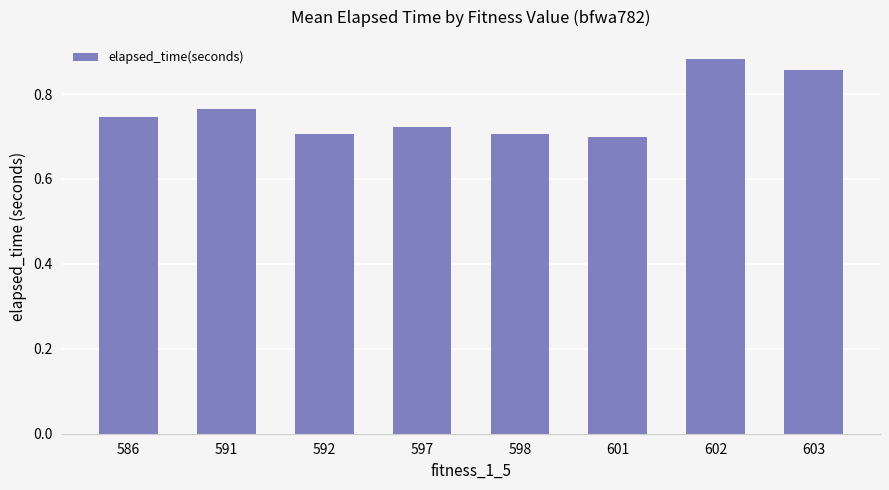

True or false: the data shows 1.3 at 586.

False